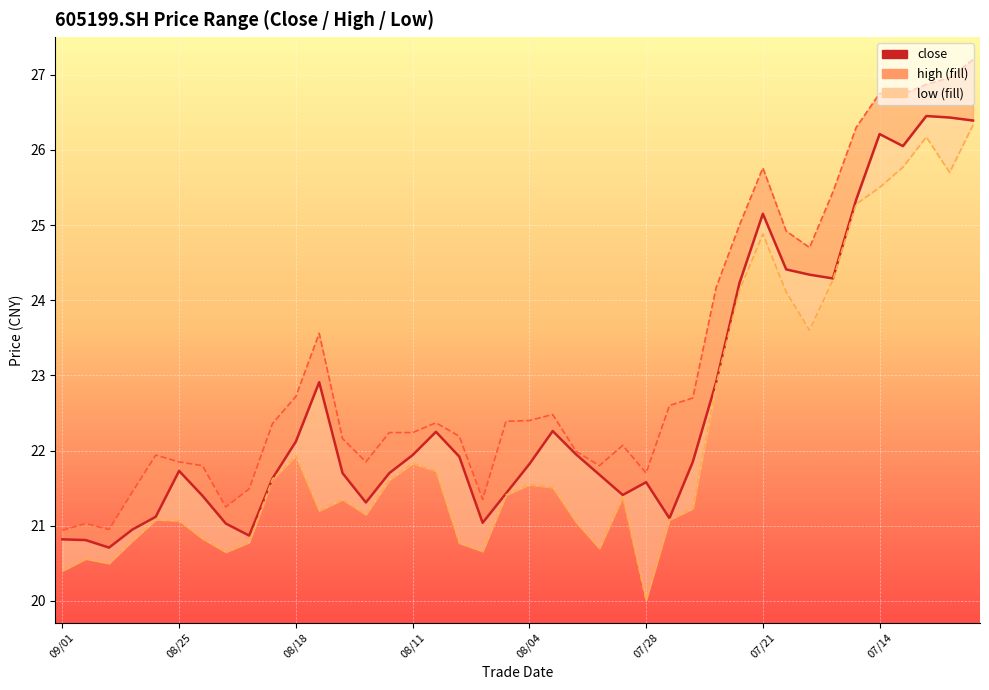

How many data points are less than 21?

5